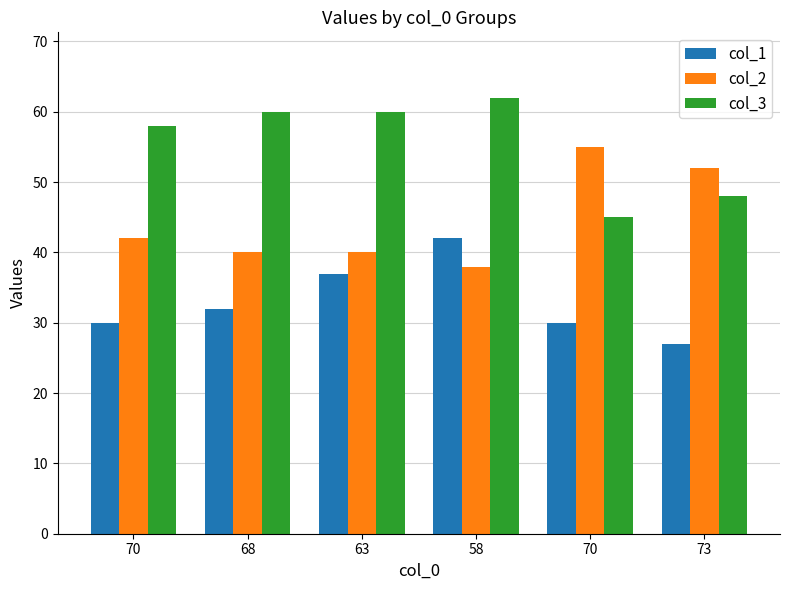

What are all the series names shown in the legend?

col_1, col_2, col_3